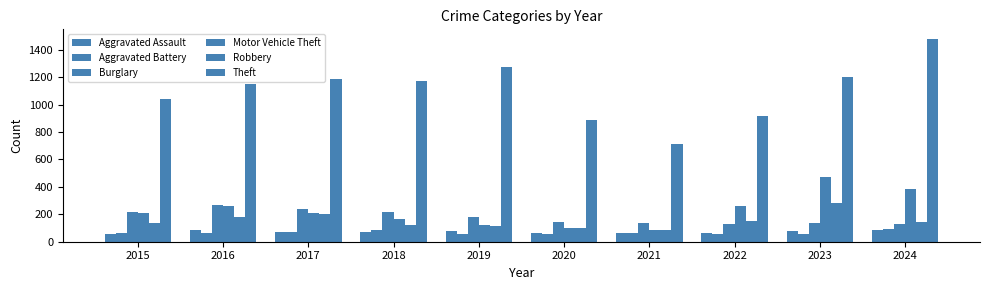

How many bars are there in each group?

6